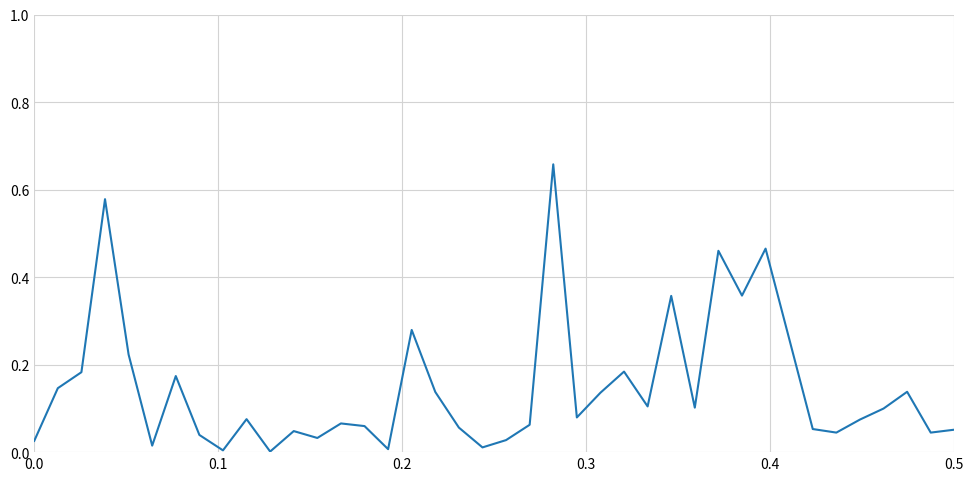

Is this an area chart (filled region under the line)?

No